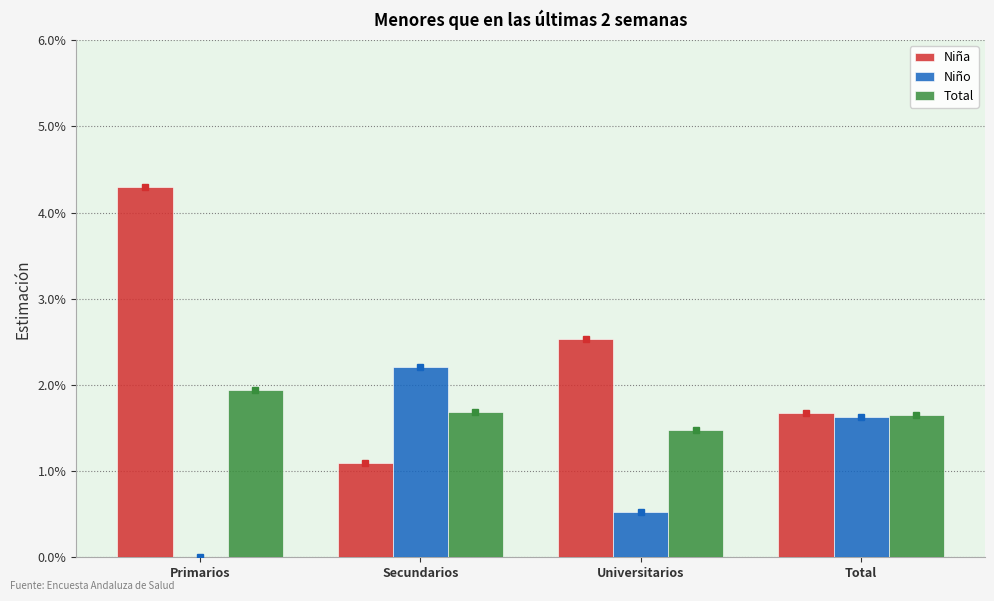

List the series in order of their overall mean, lowest first.

Niño, Total, Niña